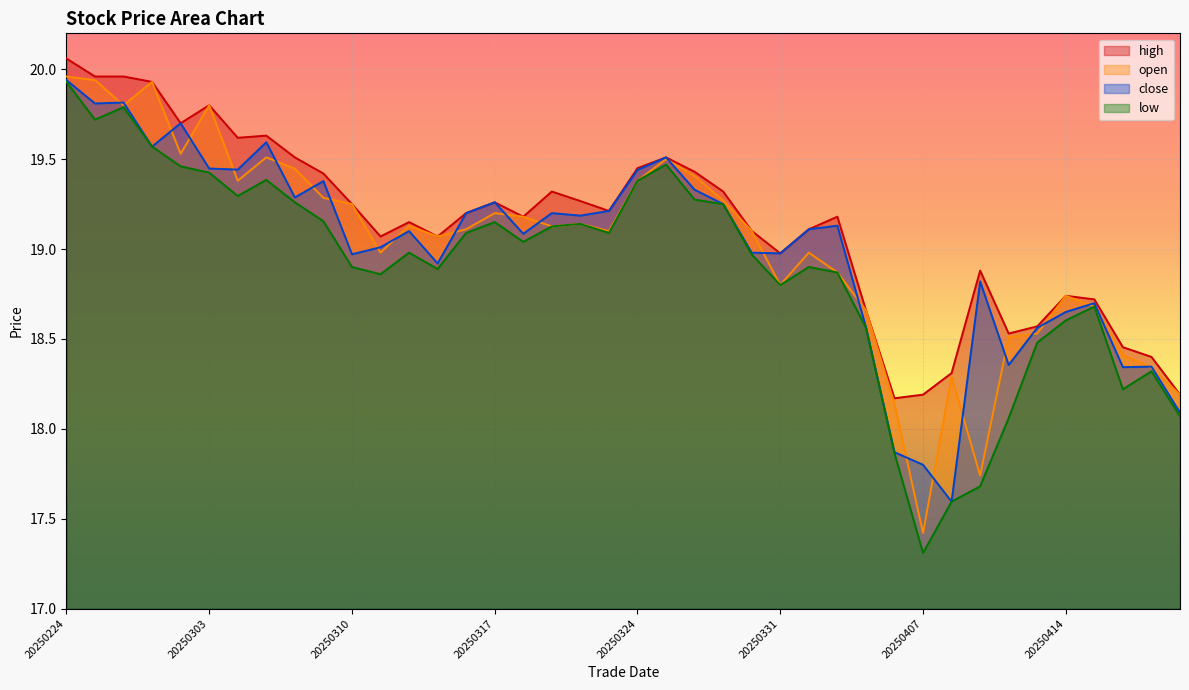

Where does the low series first go above 19?

20250224